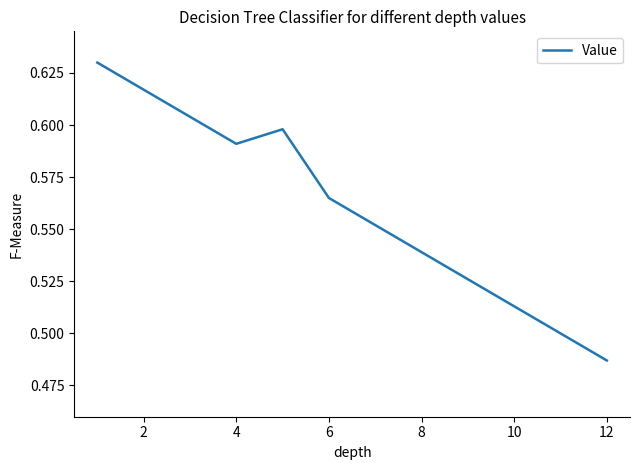

Does the chart have visible grid lines?

No